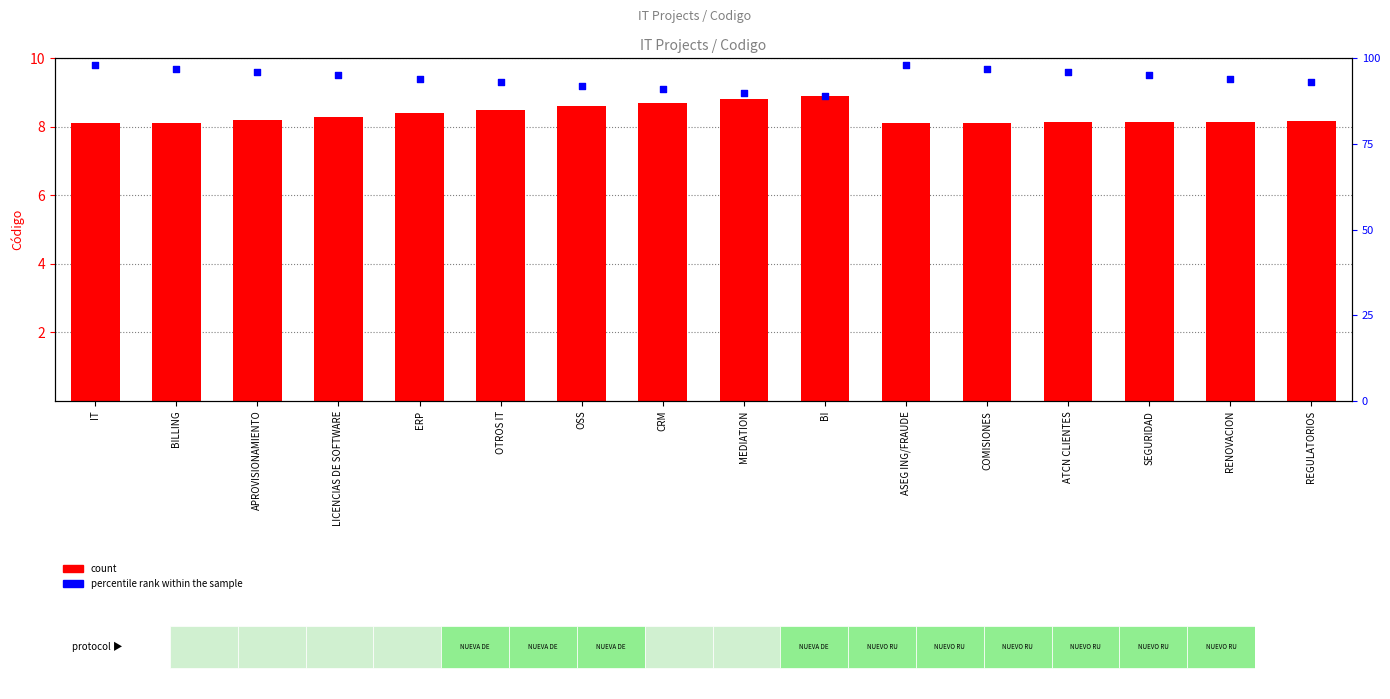

Which series has the largest total across all categories?

percentile rank within the sample